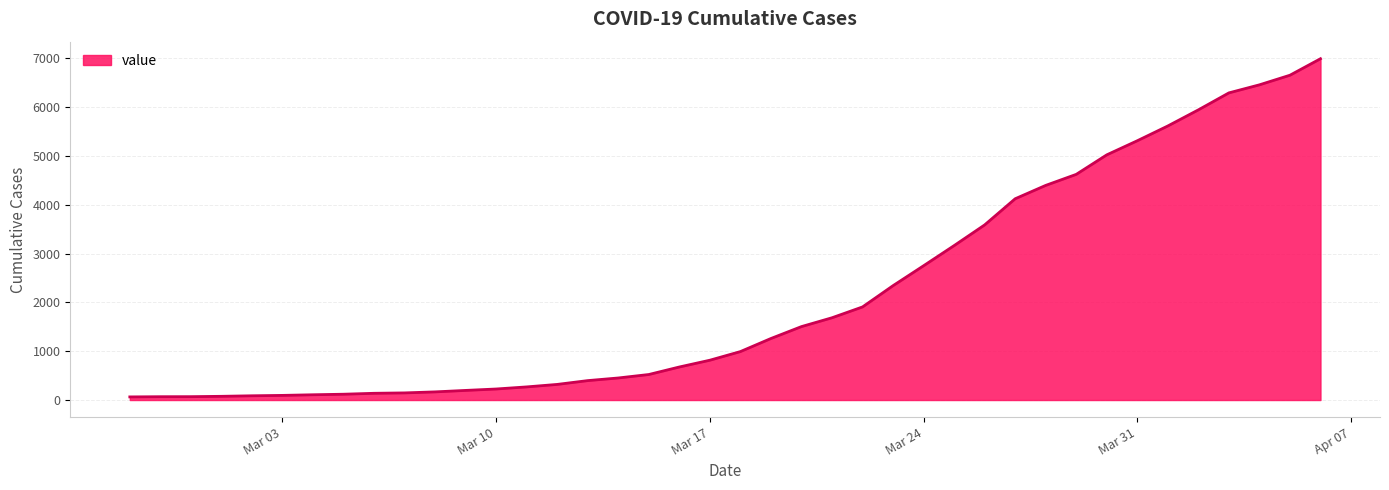

What is the difference between the maximum and minimum values?

6931